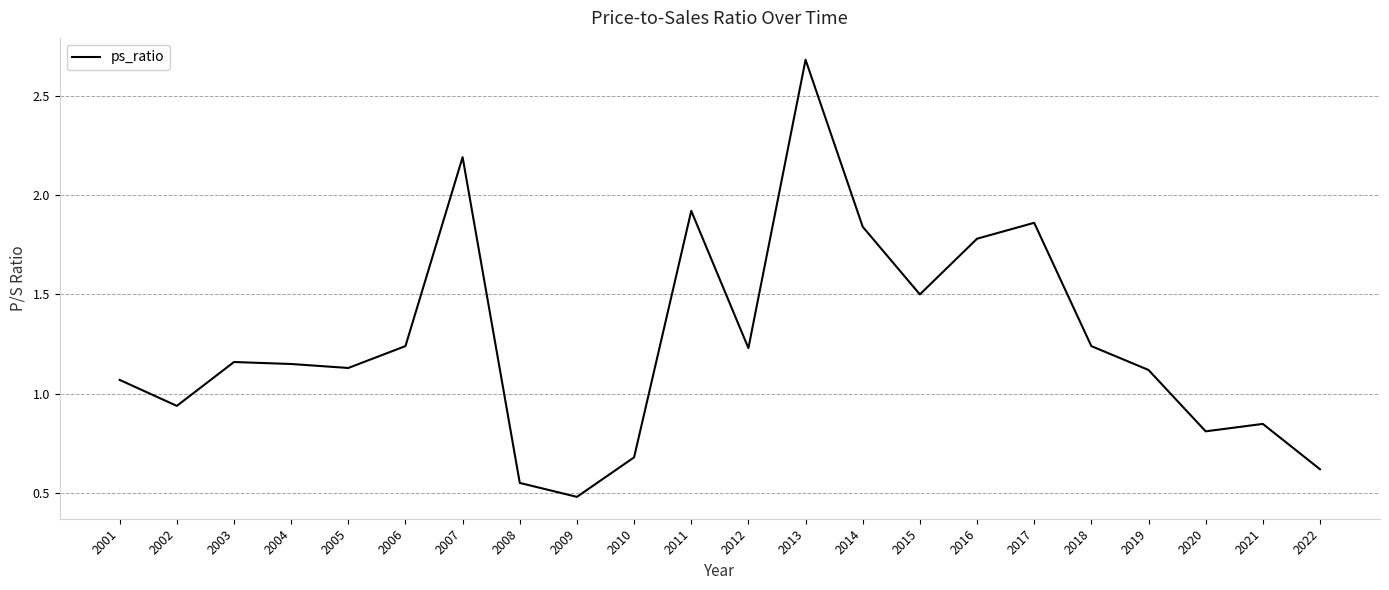

Is this an area chart (filled region under the line)?

No